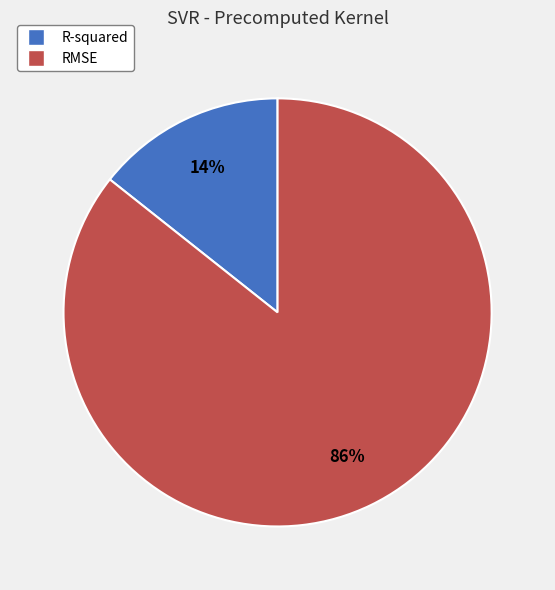

Rank the categories by value from lowest to highest.

R-squared, RMSE